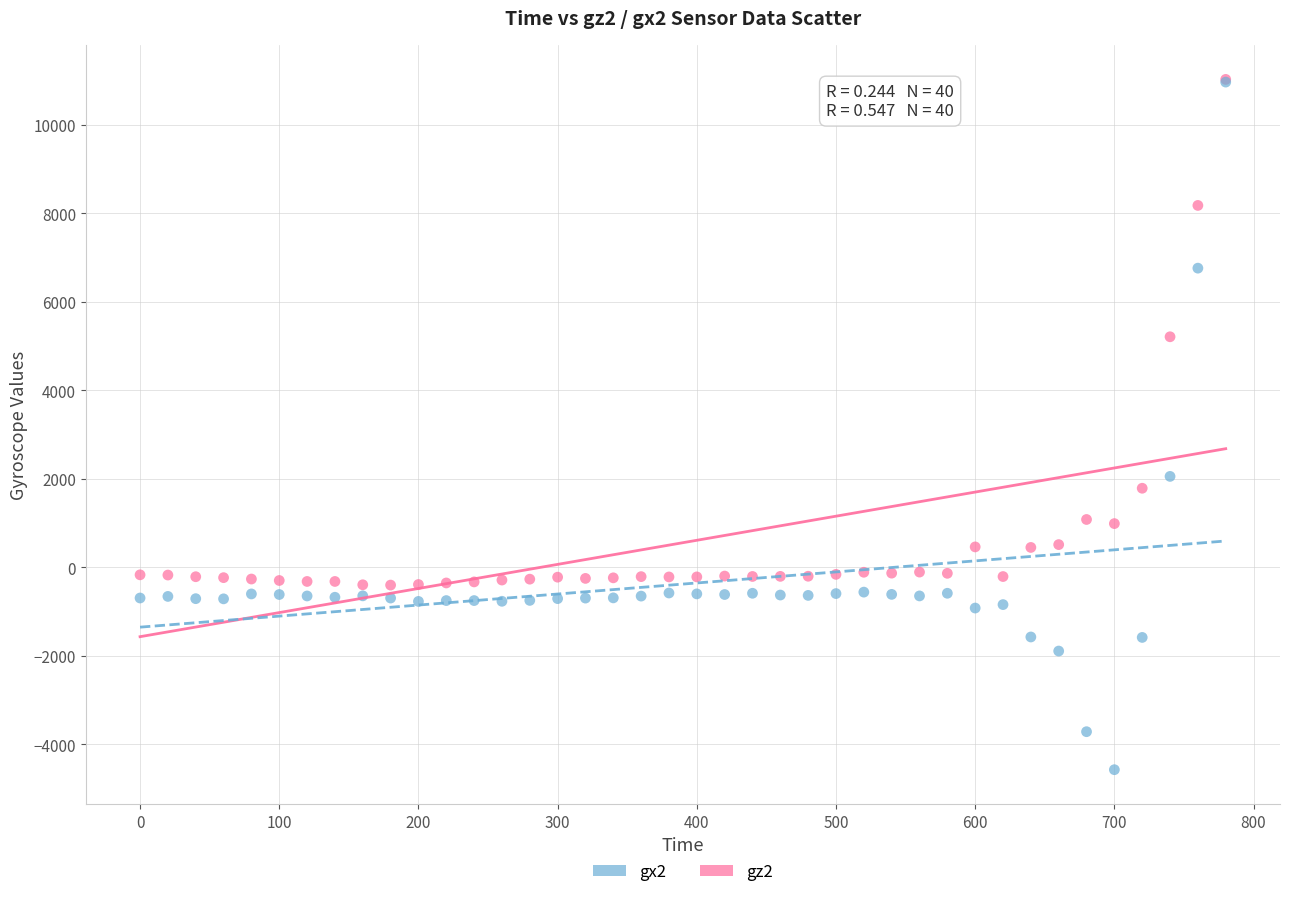

Across all series, what Y value is closest to 3228?

2056